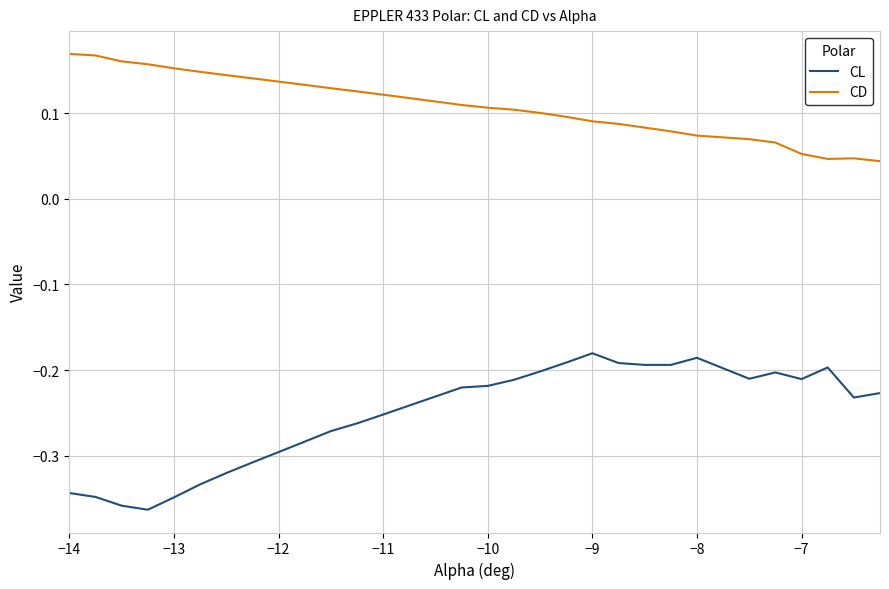

True or false: CD and CL intersect in this chart.

False